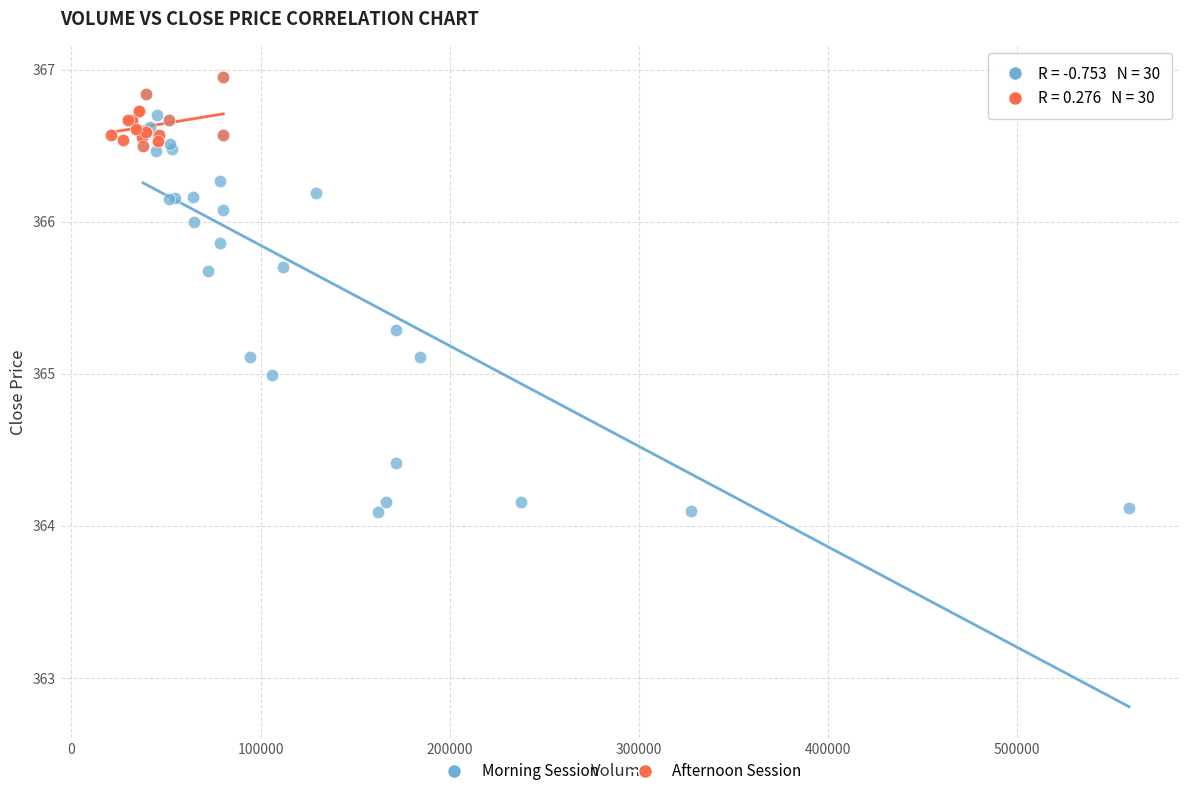

Which series has the widest spread of Y values?

Morning Session